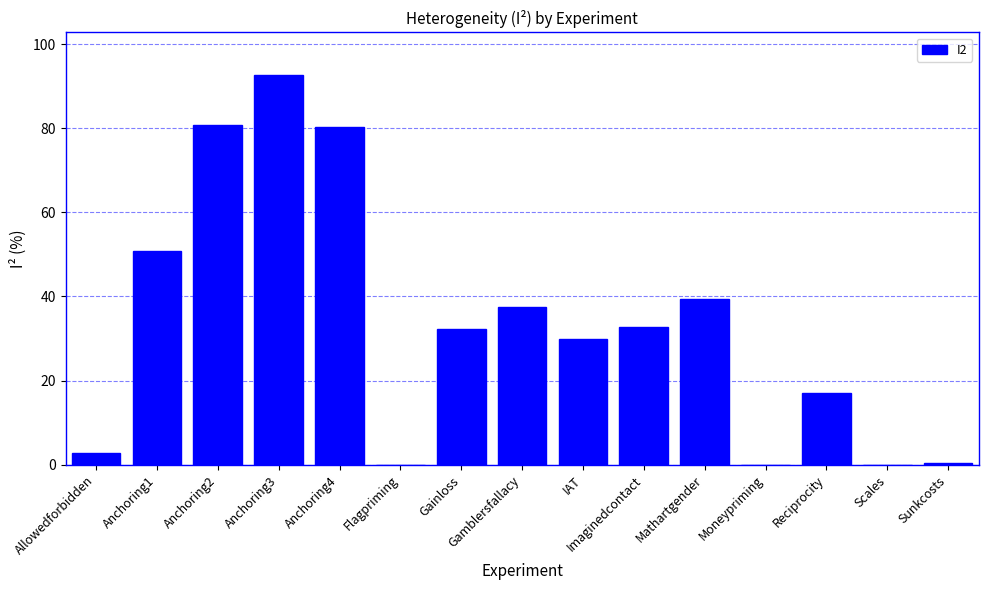

What is the sum of all values?

496.2